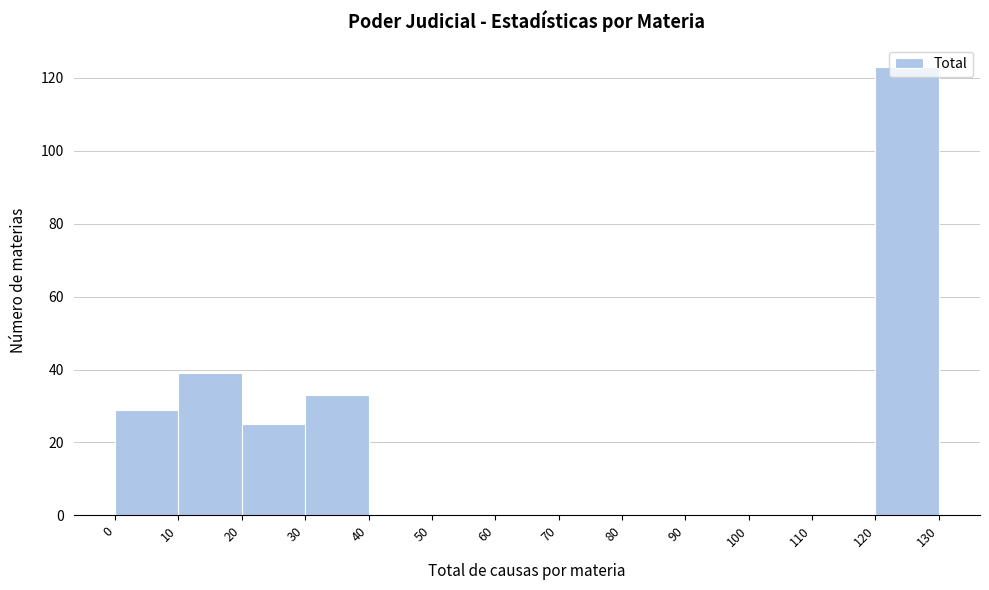

Reading left to right, transcribe this chart: for each bar, give the range it covers on the x-axis and its height. The values are not printed on the chart, so give them approximately, as read against the axis.

0 to 10: 30
10 to 20: 40
20 to 30: 26
30 to 40: 34
40 to 50: 0
50 to 60: 0
60 to 70: 0
70 to 80: 0
80 to 90: 0
90 to 100: 0
100 to 110: 0
110 to 120: 0
120 to 130: 124